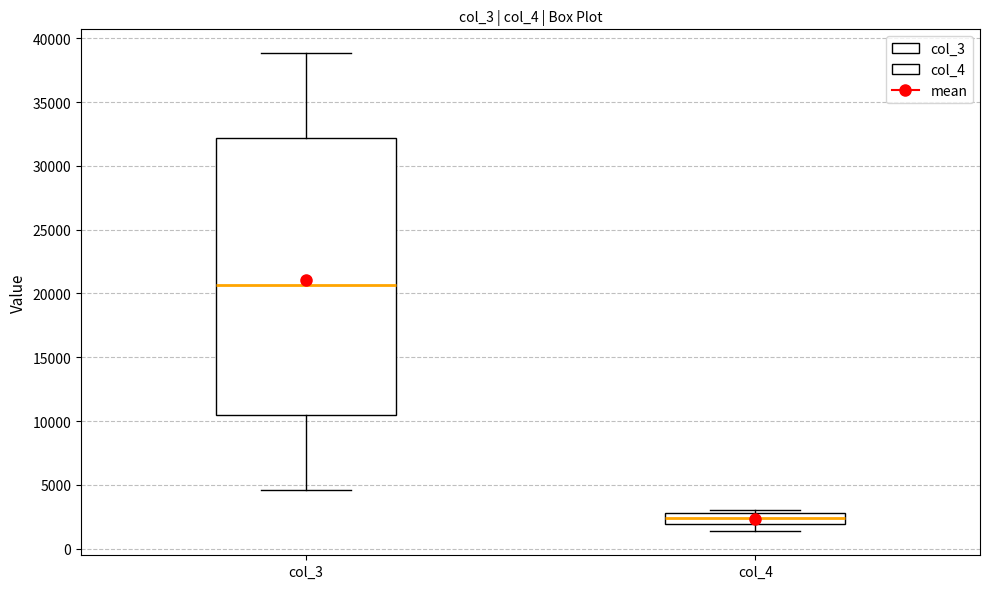

Where is the lower edge of the box for col_3 on the y-axis? The values are not printed on the chart, so give them approximately, as read against the axis.

10500